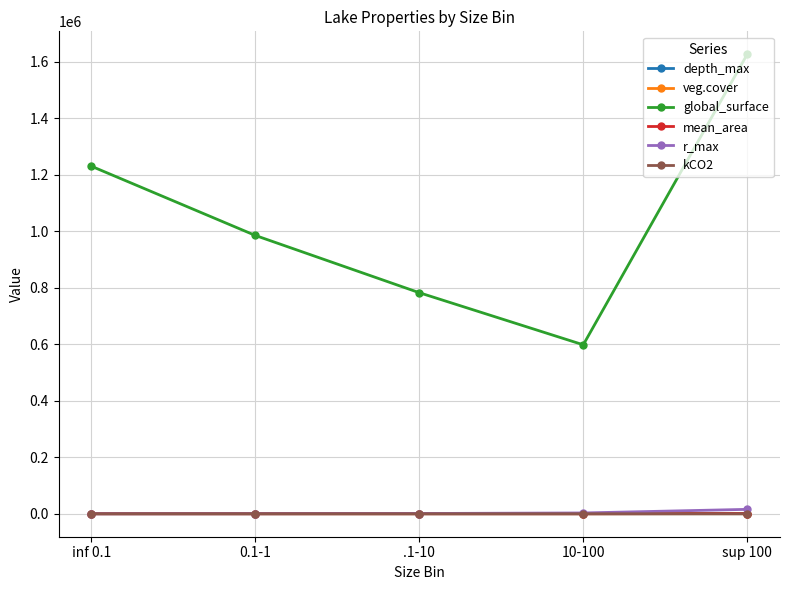

Which series has the largest total across all categories?

global_surface